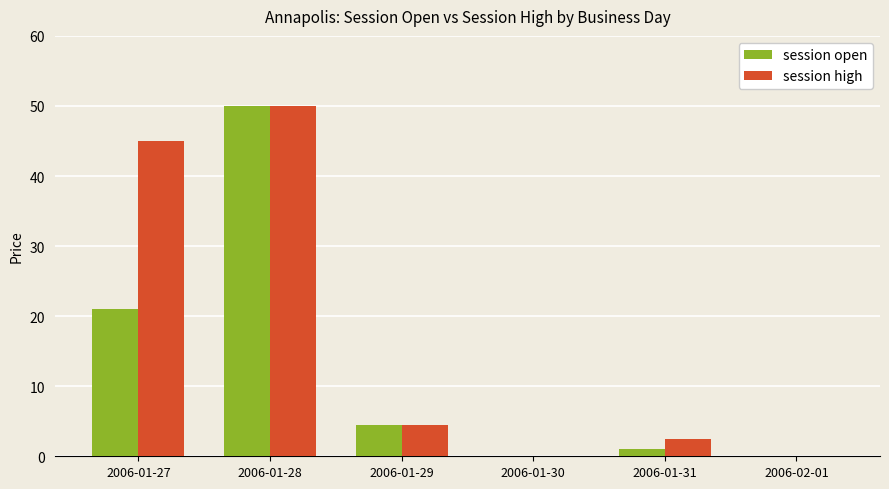

Between 2006-01-28 and 2006-01-31, which series saw the biggest shift?

session open